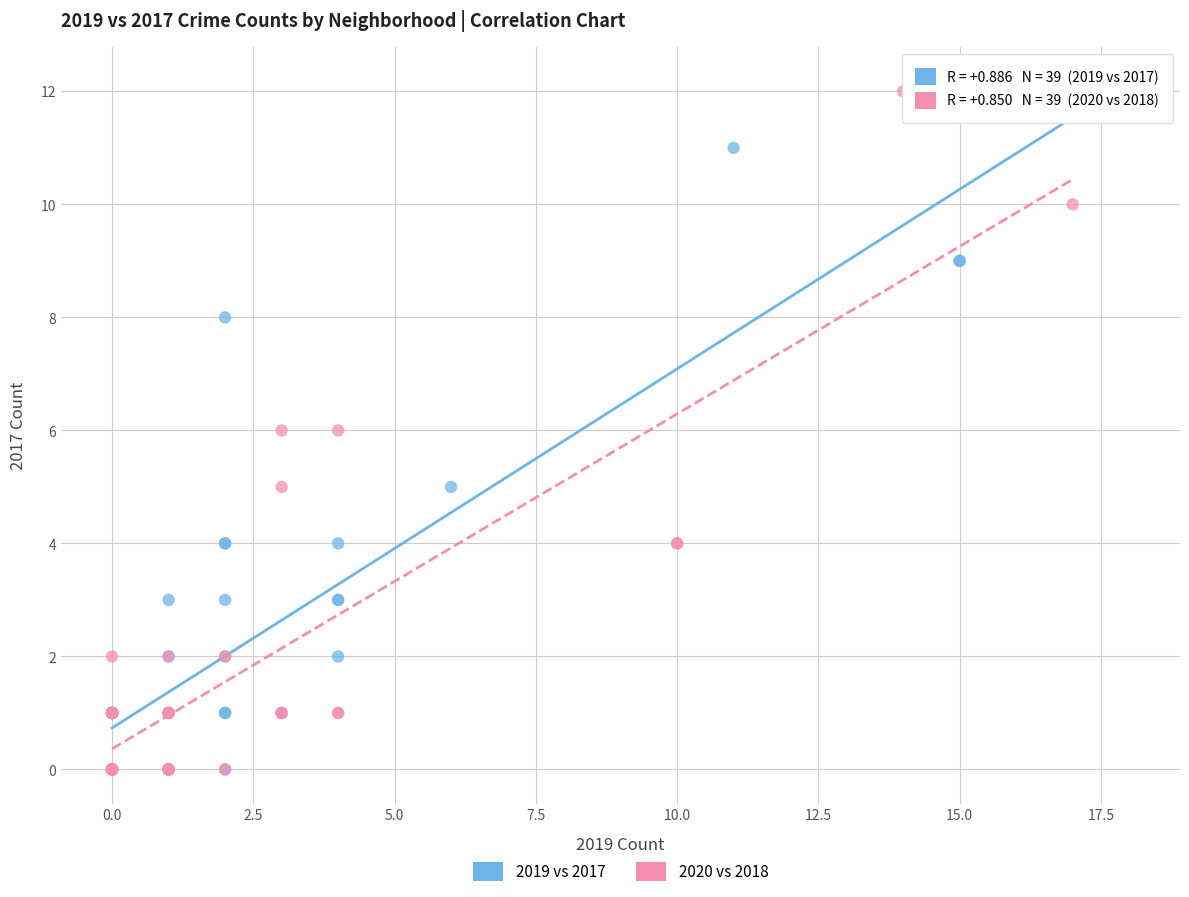

What are all the series names shown in the legend?

2019 vs 2017, 2020 vs 2018